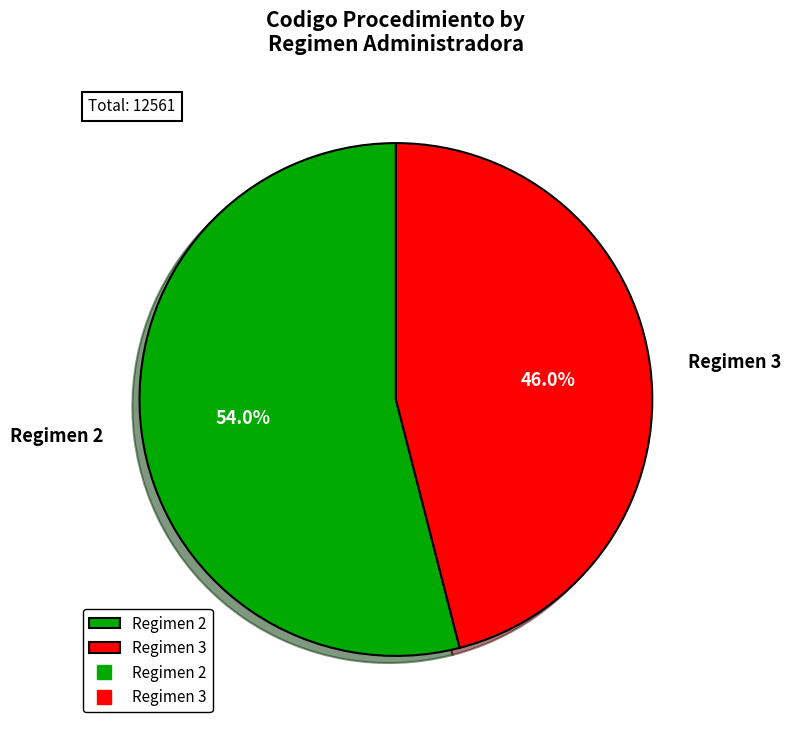

Which slice represents more than half of the pie?

Regimen 2